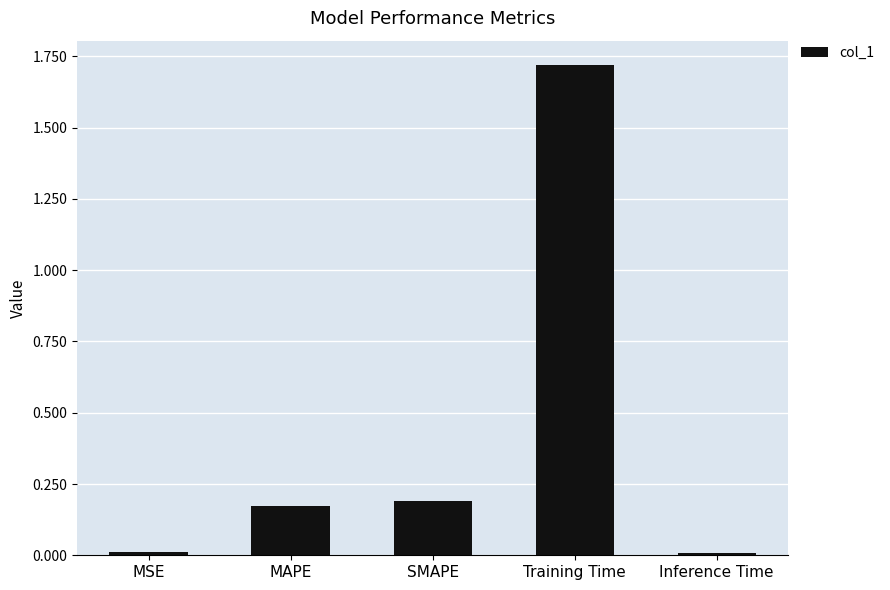

What is the average value?

0.4